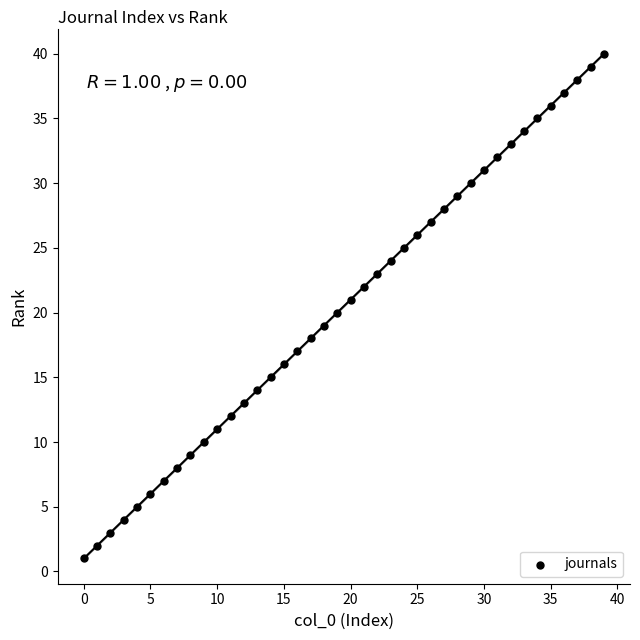

How many data points are displayed?

40